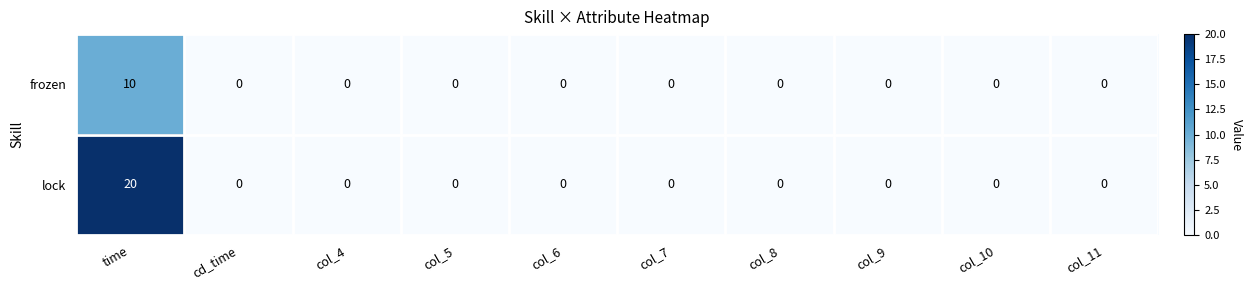

At which category is the sum across all series the highest?

time